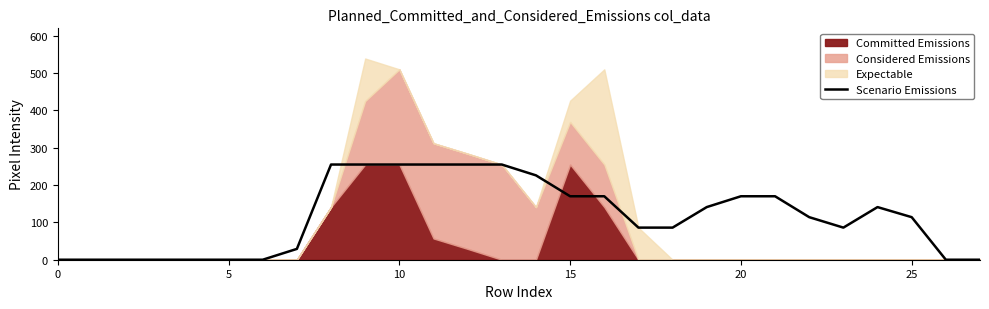

What is the difference between the maximum and minimum values?

255